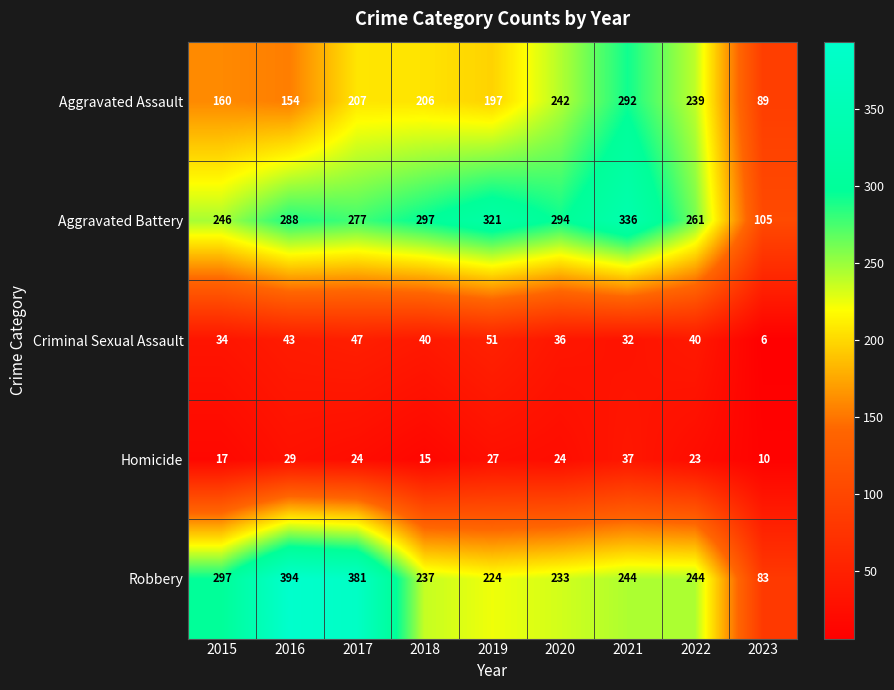

What is the difference between the highest and lowest values at 2020?

270